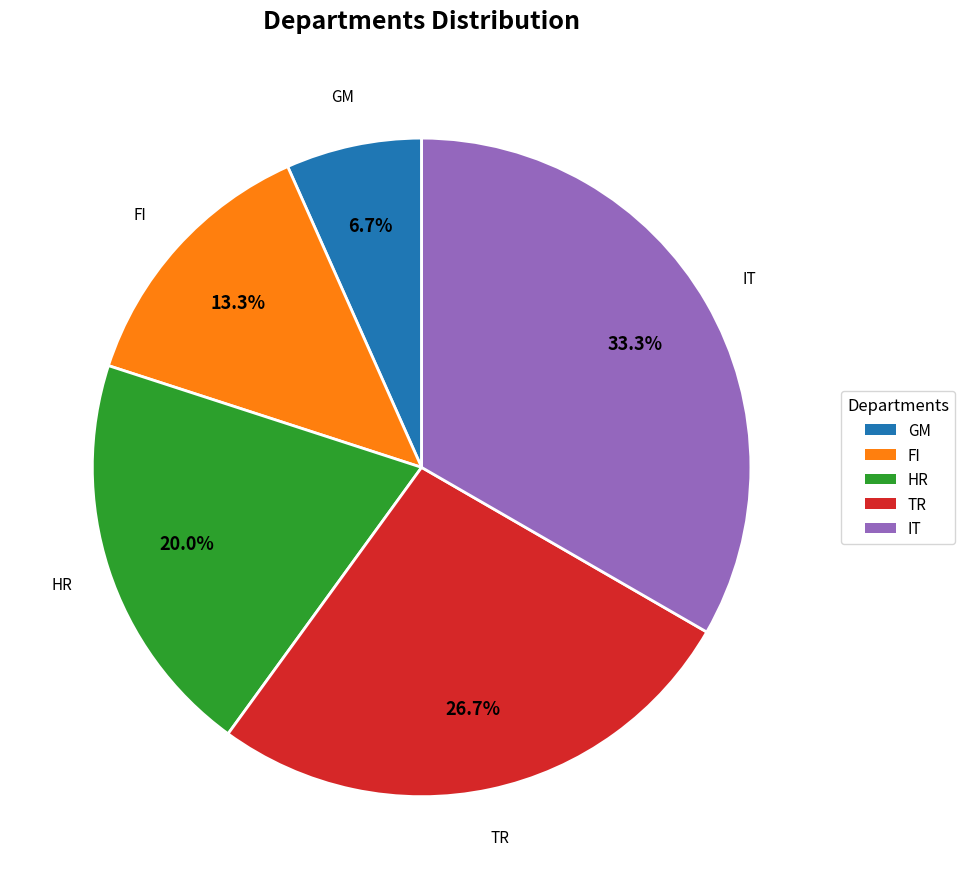

To the nearest percent, what percentage of the pie is IT?

33%